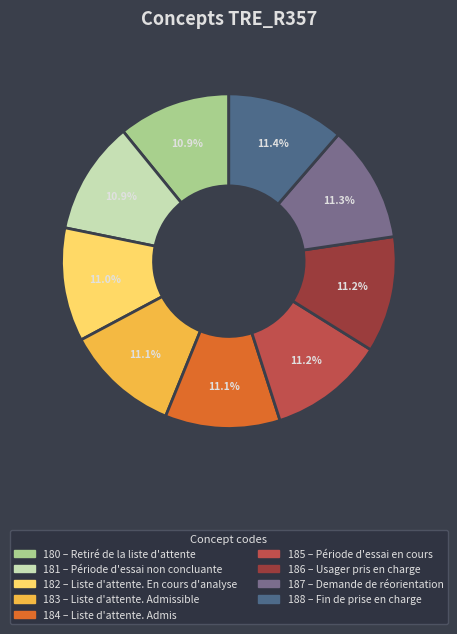

Is there any slice that represents more than half of the pie?

No